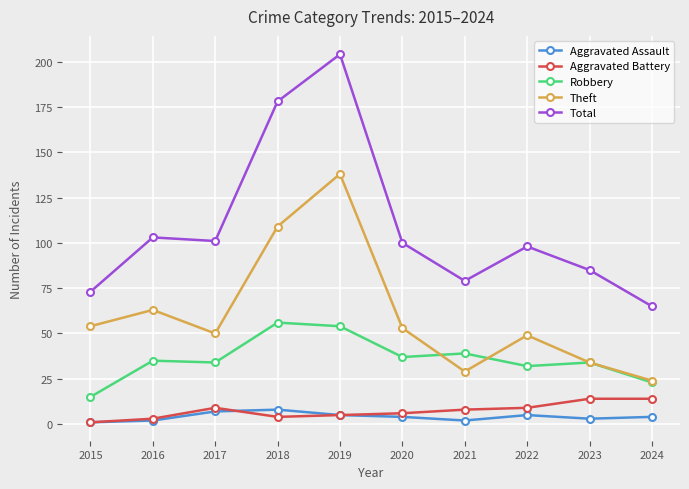

True or false: Aggravated Assault and Robbery cross at least once.

False